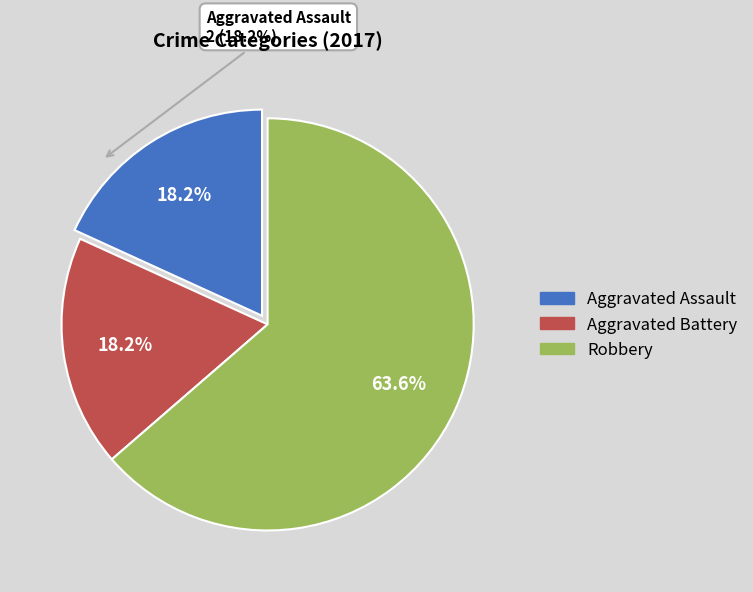

To the nearest percent, what is the difference between the largest and smallest slice percentages?

45%